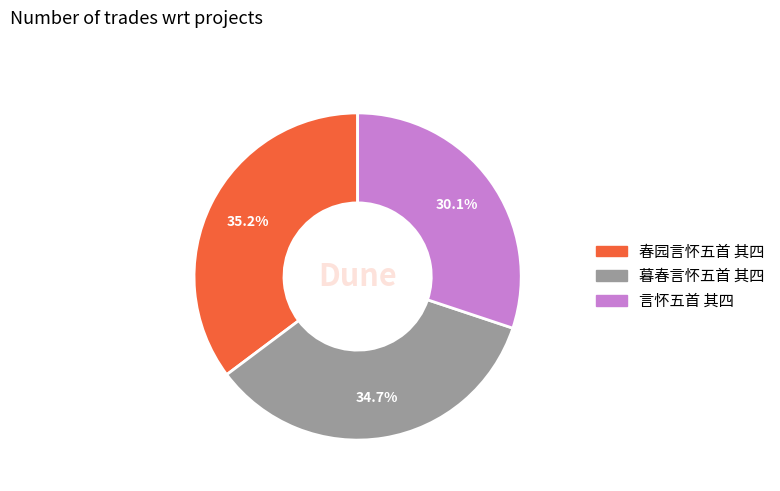

What is the smallest slice in the pie chart?

言怀五首 其四